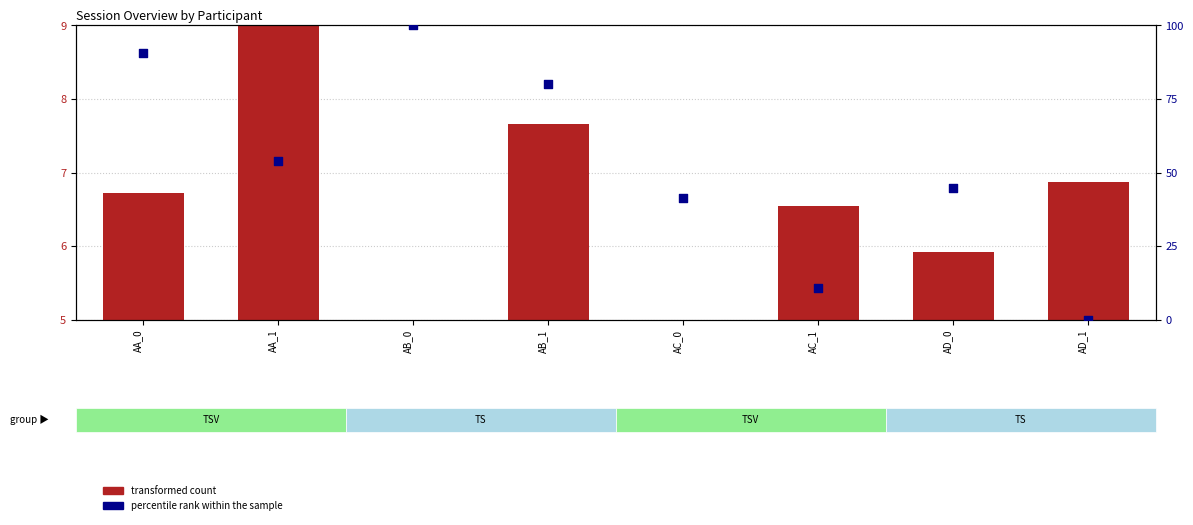

Which series has the largest Y range (max minus min)?

percentile rank within the sample